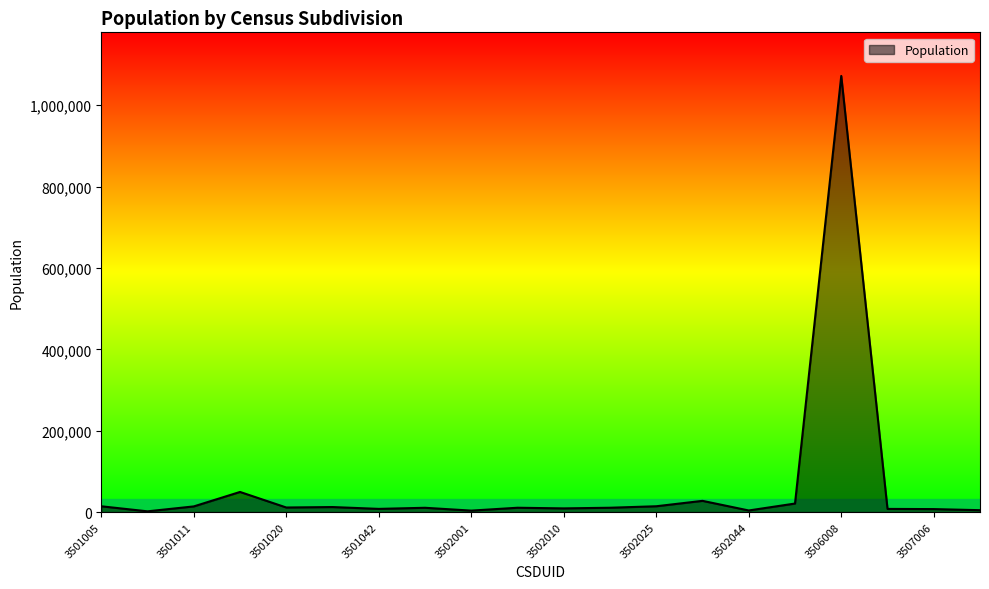

What is the maximum value shown in the chart?

1071868